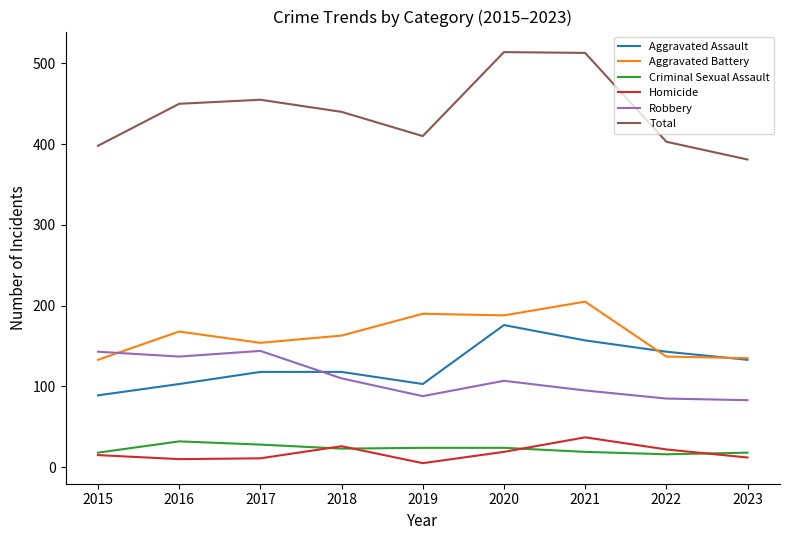

What are all the series names shown in the legend?

Aggravated Assault, Aggravated Battery, Criminal Sexual Assault, Homicide, Robbery, Total